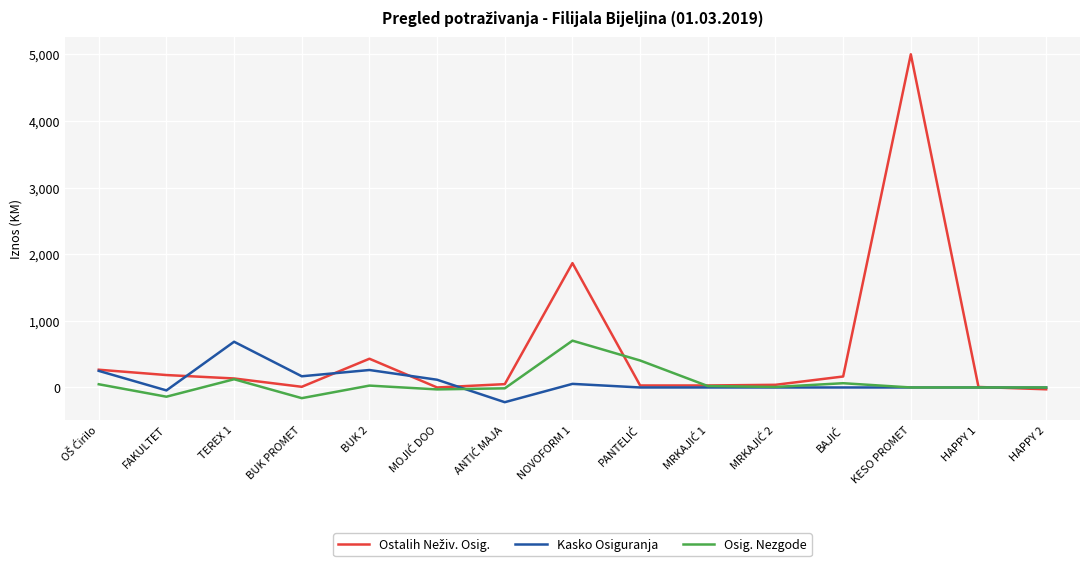

At which category does the chart reach its peak across all series?

KESO PROMET